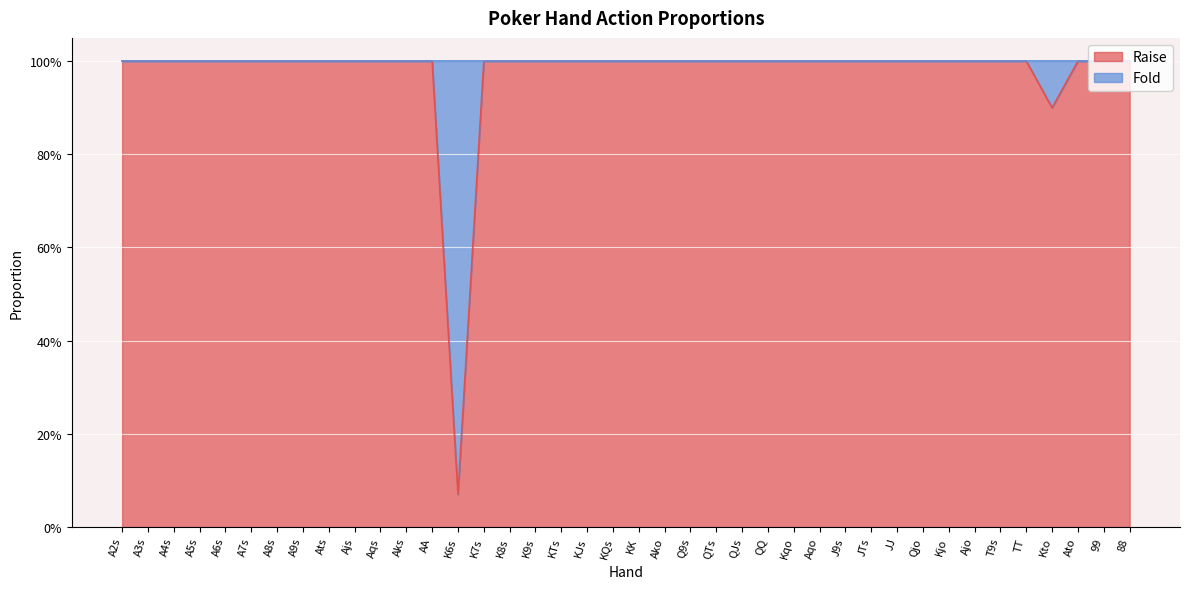

List the labels in order of value, smallest first.

K6s, Kto, A2s, A3s, A4s, A5s, A6s, A7s, A8s, A9s, Ats, Ajs, Aqs, Aks, AA, K7s, K8s, K9s, KTs, KJs, KQs, KK, Ako, Q9s, QTs, QJs, QQ, Kqo, Aqo, J9s, JTs, JJ, Qjo, Kjo, Ajo, T9s, TT, Ato, 99, 88